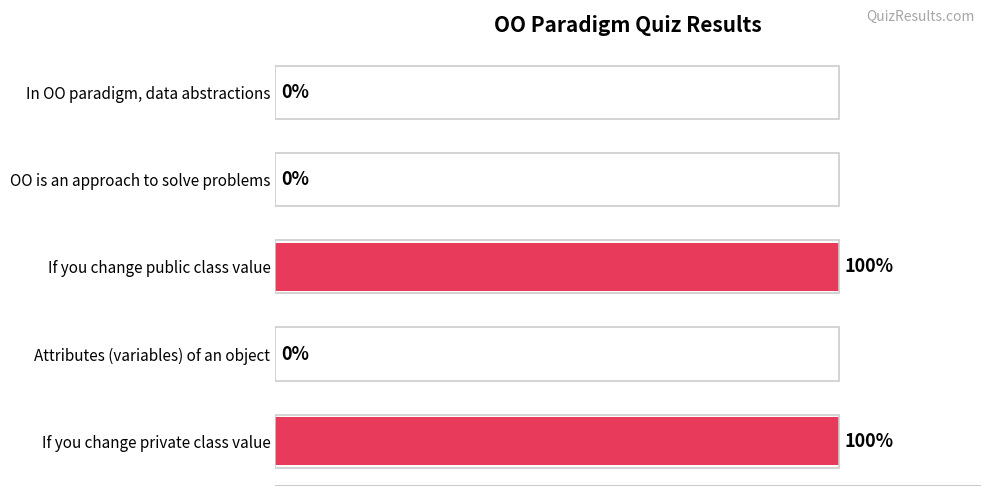

Which has a higher value, If you change public class value or OO is an approach to solve problems?

If you change public class value